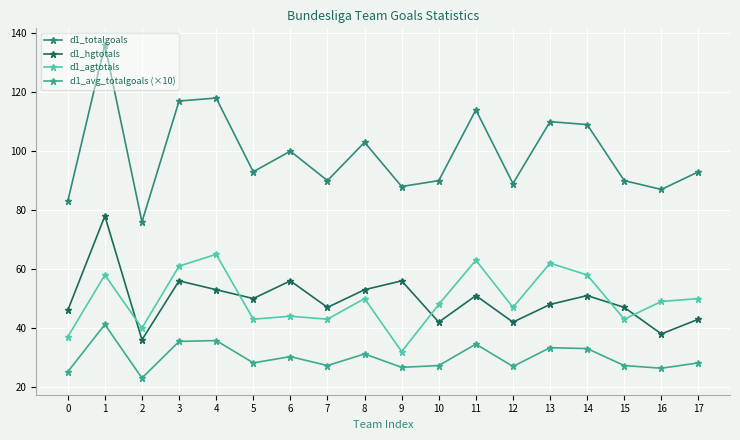

Reading right to left, list all the values displayed in this chart.

d1_totalgoals: 17=93.0	16=87.0	15=90.0	14=109.0	13=110.0	12=89.0	11=114.0	10=90.0	9=88.0	8=103.0	7=90.0	6=100.0	5=93.0	4=118.0	3=117.0	2=76.0	1=136.0	0=83.0
d1_hgtotals: 17=43.0	16=38.0	15=47.0	14=51.0	13=48.0	12=42.0	11=51.0	10=42.0	9=56.0	8=53.0	7=47.0	6=56.0	5=50.0	4=53.0	3=56.0	2=36.0	1=78.0	0=46.0
d1_agtotals: 17=50.0	16=49.0	15=43.0	14=58.0	13=62.0	12=47.0	11=63.0	10=48.0	9=32.0	8=50.0	7=43.0	6=44.0	5=43.0	4=65.0	3=61.0	2=40.0	1=58.0	0=37.0
d1_avg_totalgoals (×10): 17=28.2	16=26.4	15=27.3	14=33.0	13=33.3	12=27.0	11=34.5	10=27.3	9=26.7	8=31.2	7=27.3	6=30.3	5=28.2	4=35.8	3=35.5	2=23.0	1=41.2	0=25.2